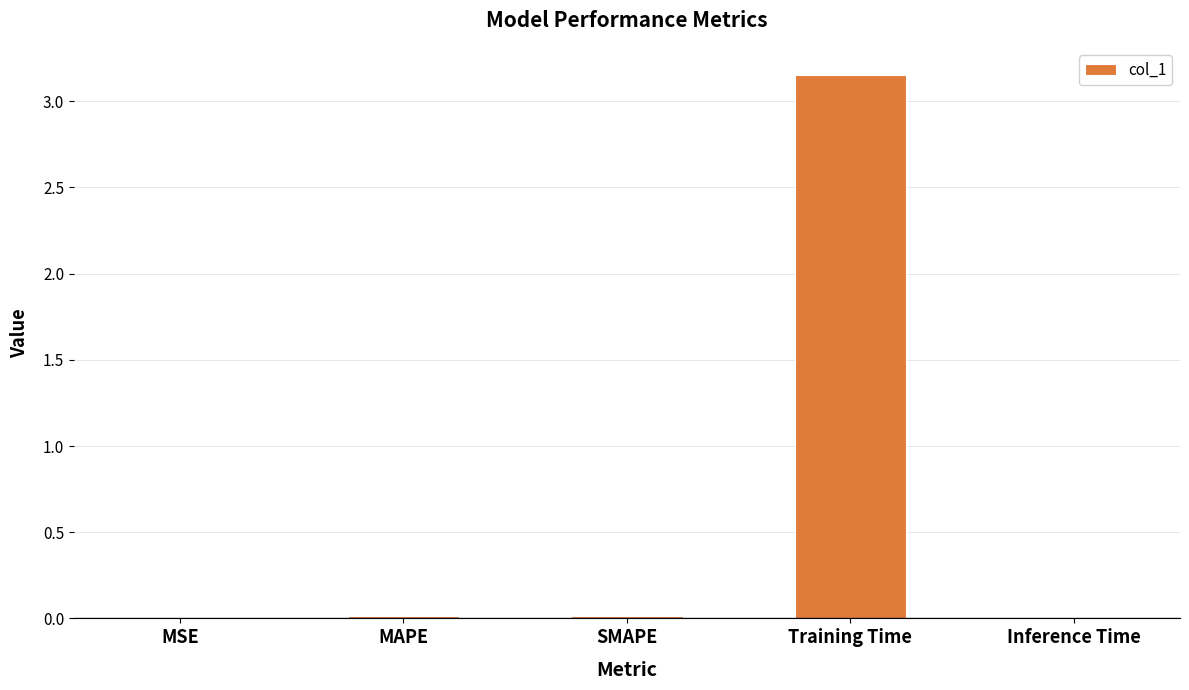

Which label corresponds to the largest value in the chart?

Training Time